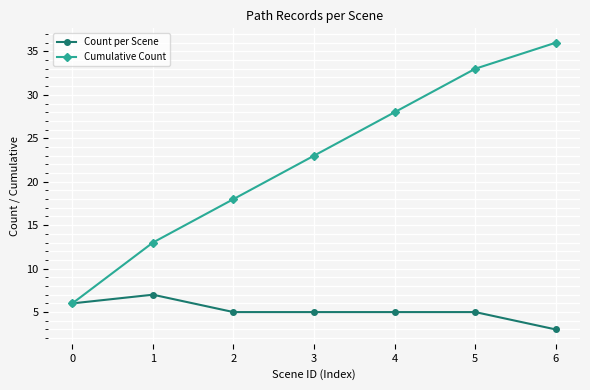

What is the value of the Cumulative Count point at the 2nd from the left?

13